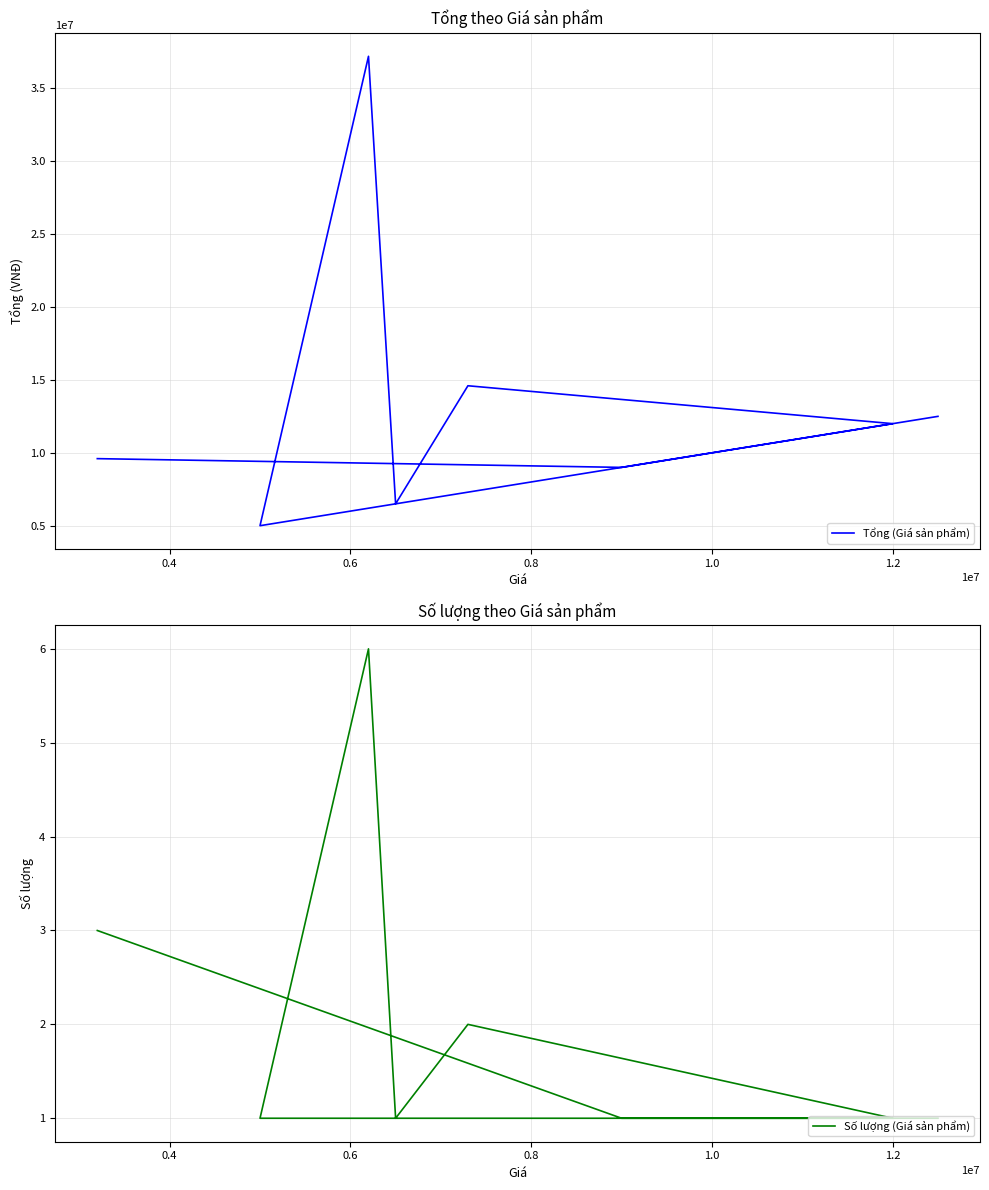

At 0.8, list the series in order from smallest to largest.

Số lượng (Giá sản phẩm), Tổng (Giá sản phẩm)